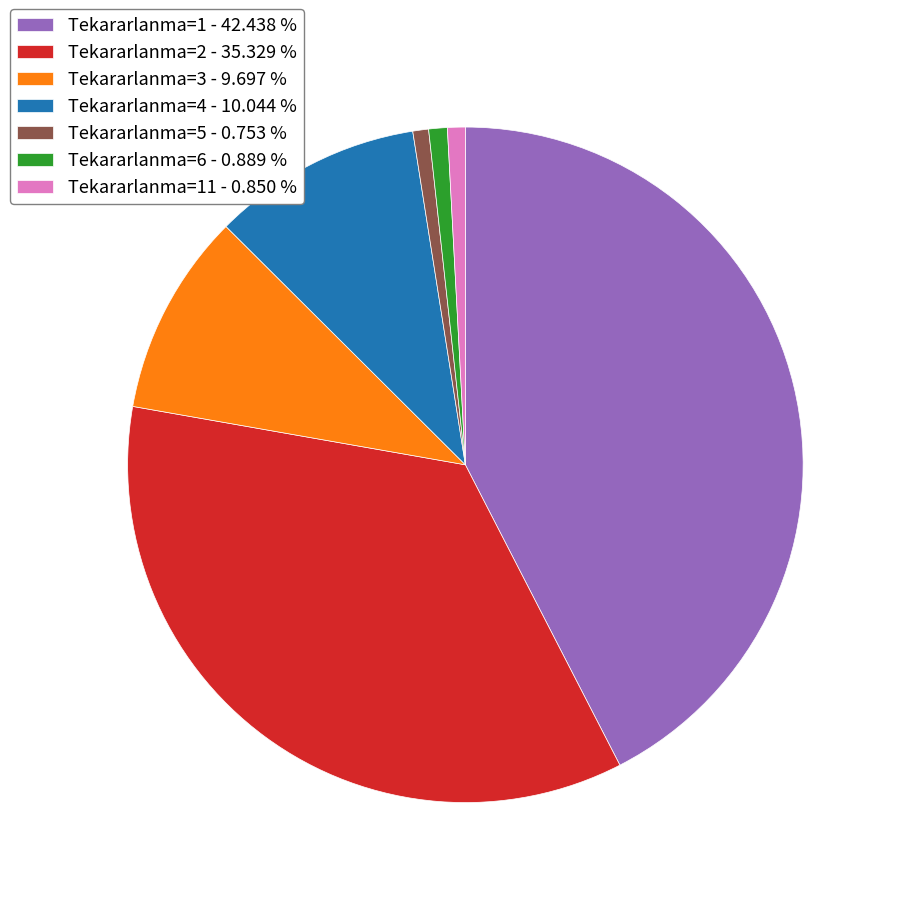

Is there a majority slice in this chart?

No